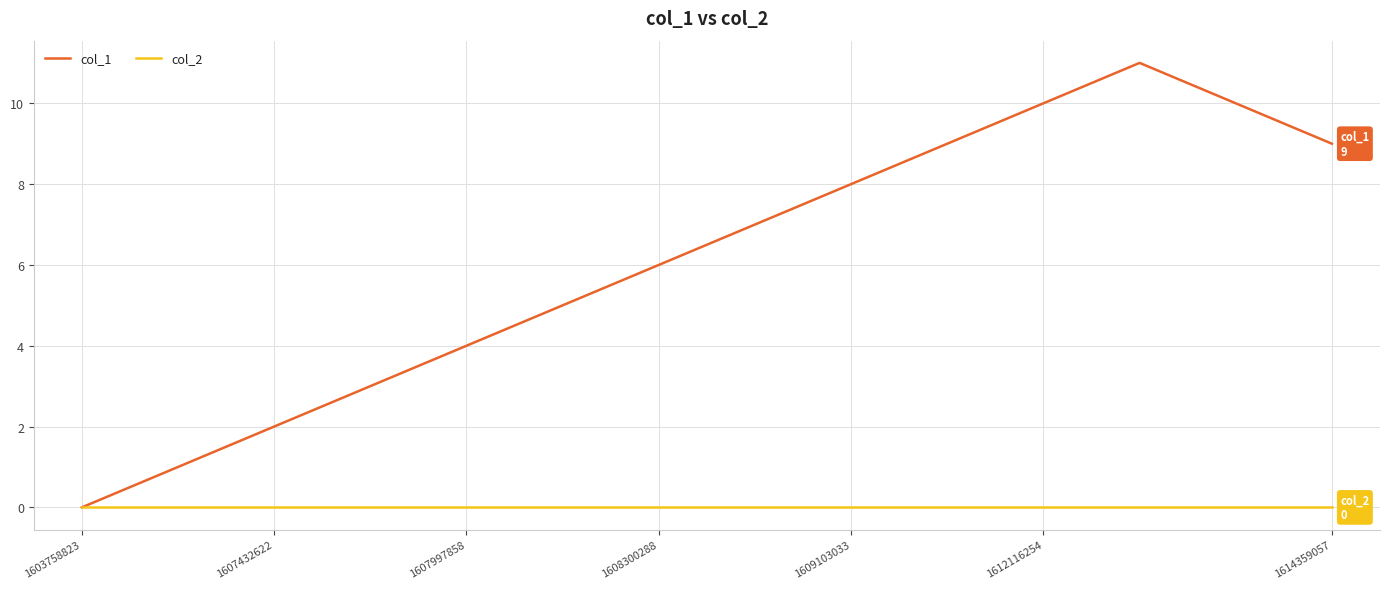

Which series has the largest total across all categories?

col_1